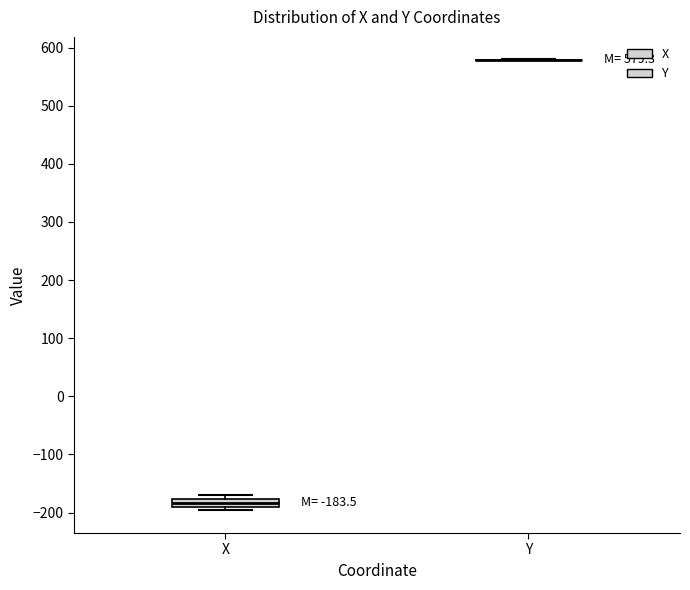

Comparing the boxes themselves (not the whiskers), which one is the tallest?

X